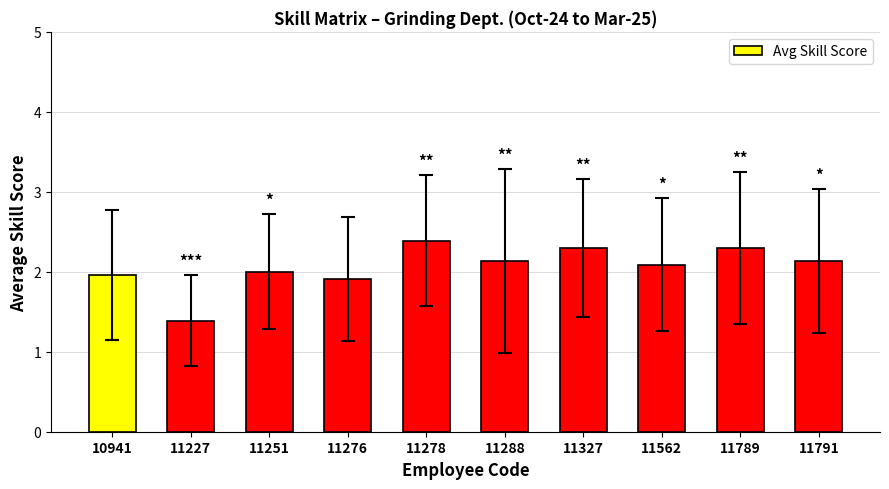

What is the value of the 1st bar from the left?

2.0